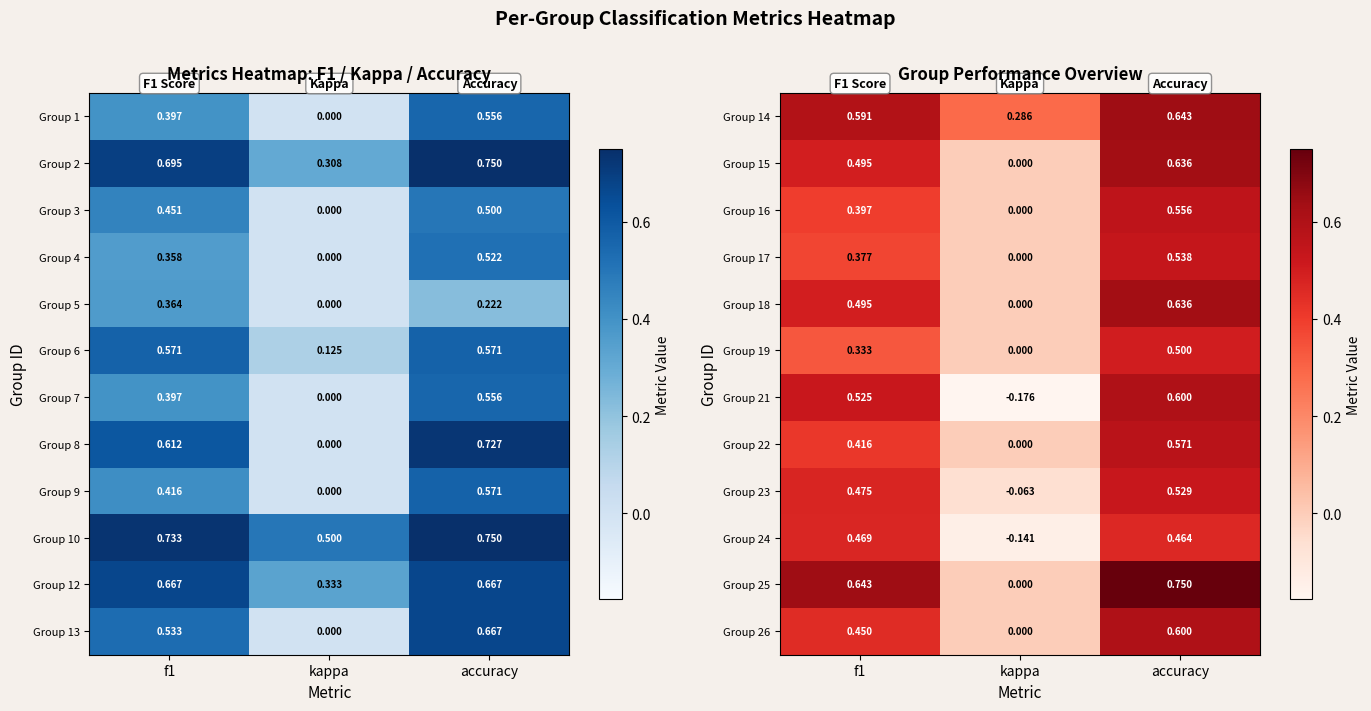

Where is Group 21 nearest to the value 0?

kappa